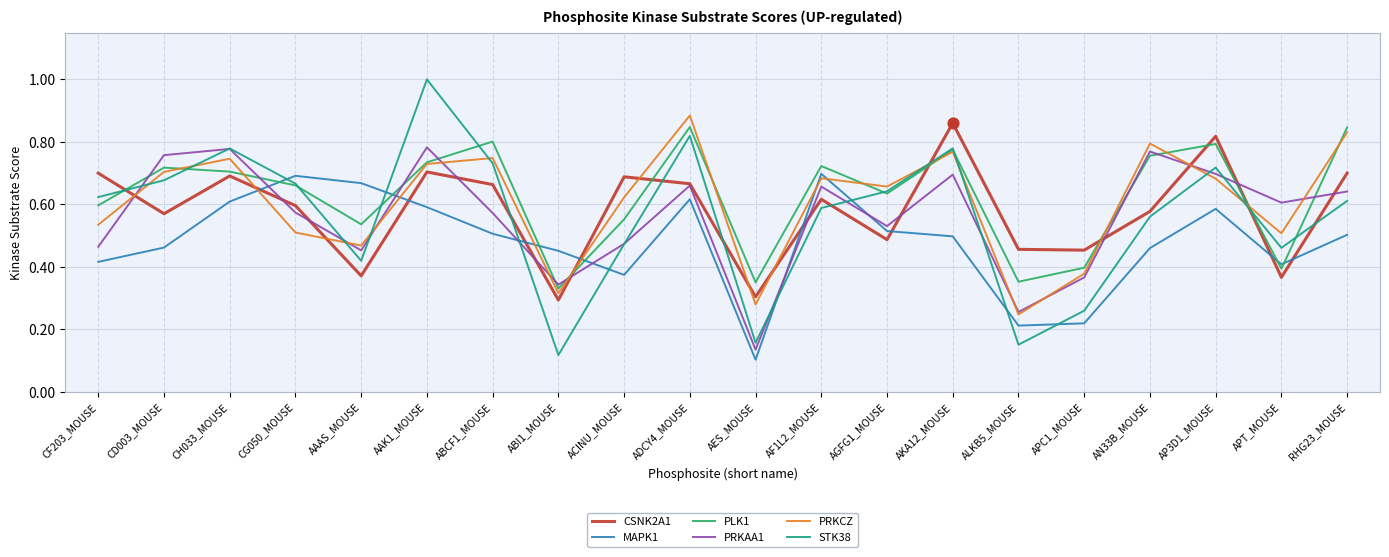

Is the value of PRKCZ at AES_MOUSE greater than the value of CSNK2A1 at APT_MOUSE?

No